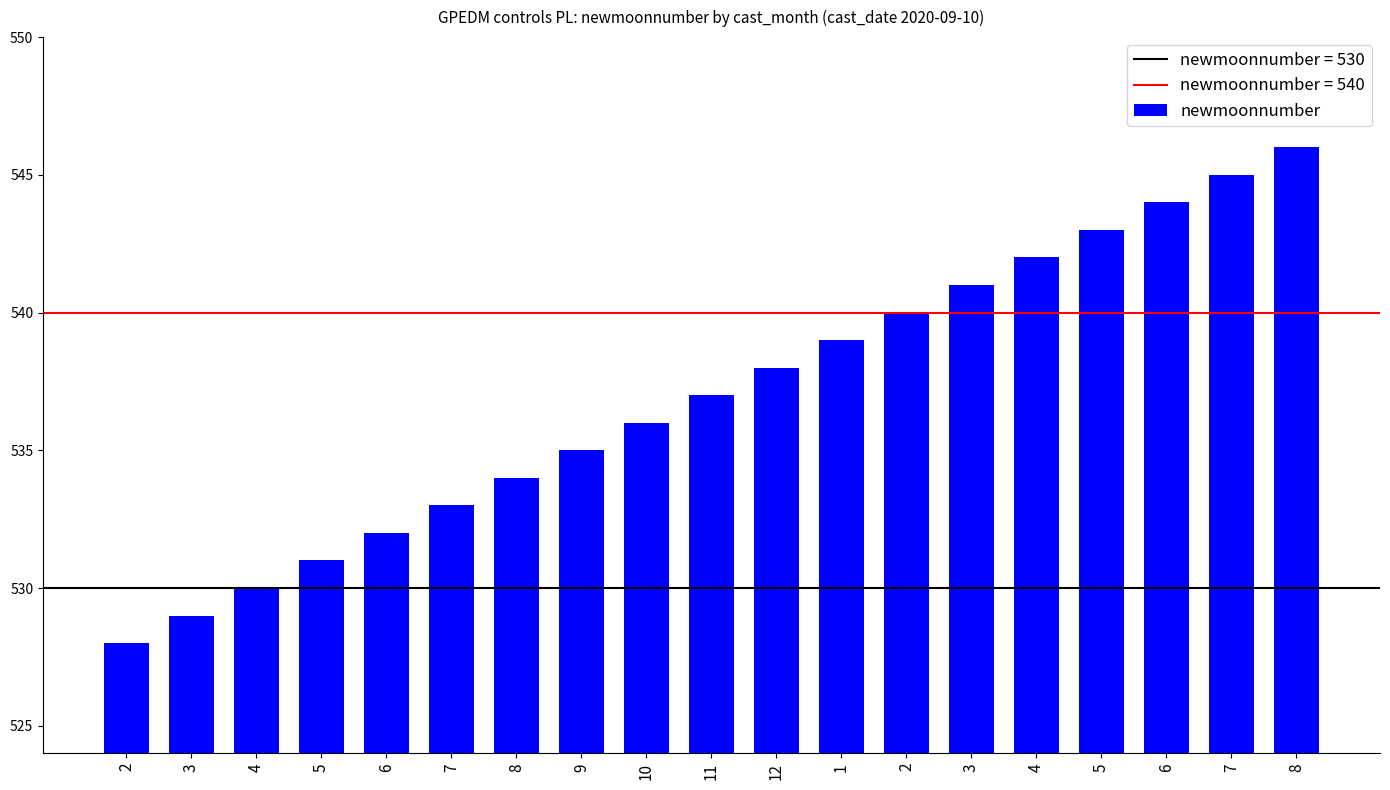

Rank the categories by value from highest to lowest.

8, 7, 6, 5, 4, 3, 2, 1, 12, 11, 10, 9, 8, 7, 6, 5, 4, 3, 2